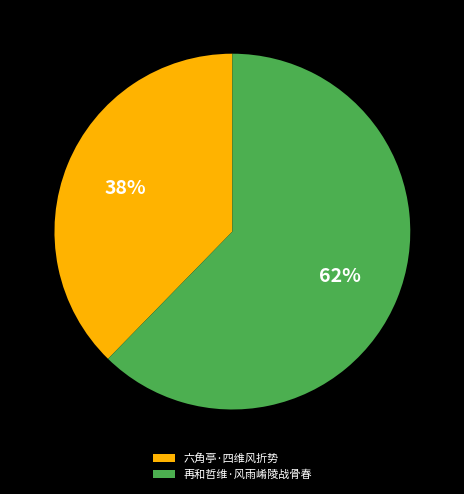

How many segments does this pie chart have?

2